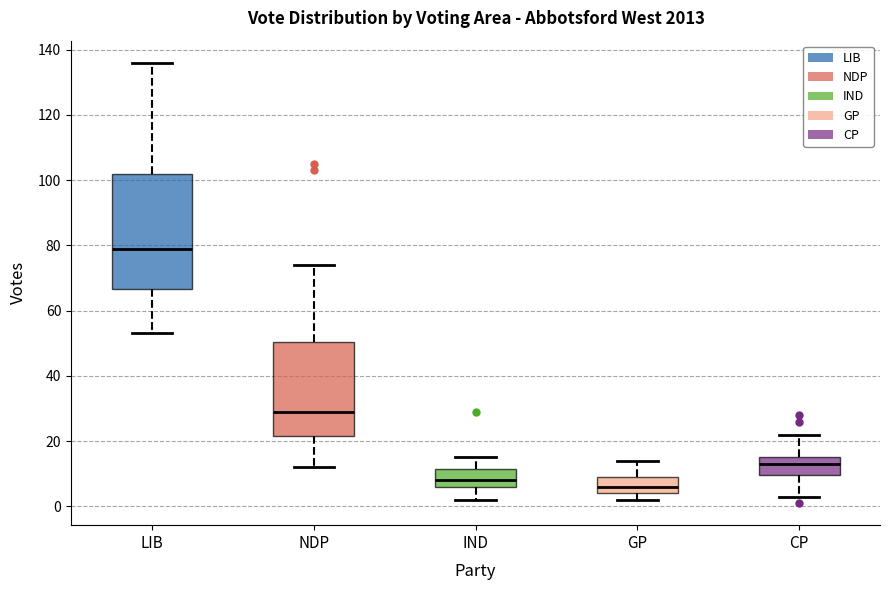

Reading left to right, transcribe this box plot: for each box, give where its median line is, the range the box spans, and where its two whiskers end, as read against the y-axis. The values are not printed on the chart, so give them approximately, as read against the axis.

LIB: median 80, box 66 to 102, whiskers 54 to 136
NDP: median 30, box 22 to 50, whiskers 12 to 74
IND: median 8, box 6 to 12, whiskers 2 to 16
GP: median 6, box 4 to 10, whiskers 2 to 14
CP: median 14, box 10 to 16, whiskers 4 to 22